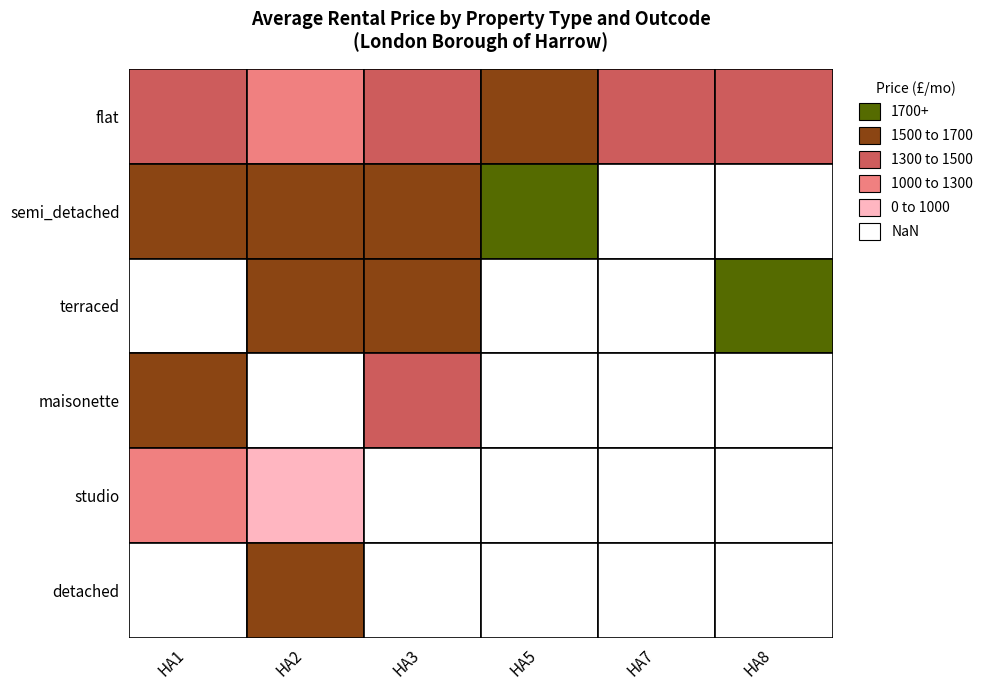

How many values in the flat series are below 1382?

2